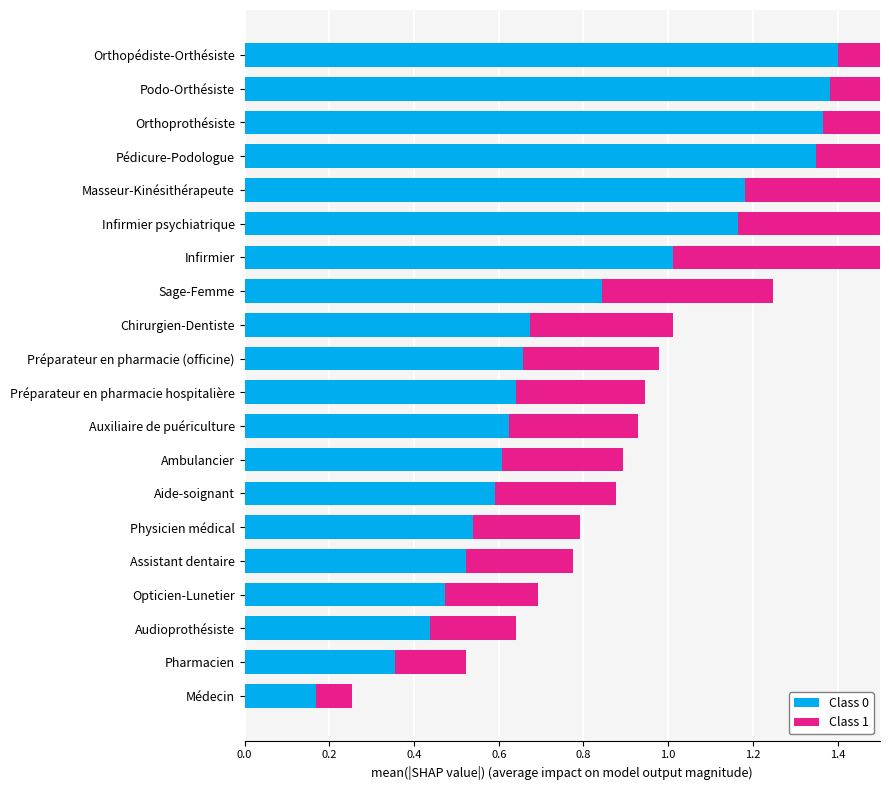

Is it true that Class 1 equals 0.3 at Physicien médical?

True